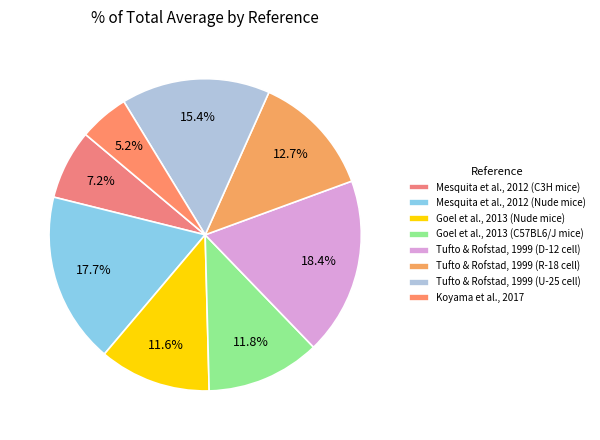

Which has a higher value, Mesquita et al., 2012 (C3H mice) or Goel et al., 2013 (C57BL6/J mice)?

Goel et al., 2013 (C57BL6/J mice)